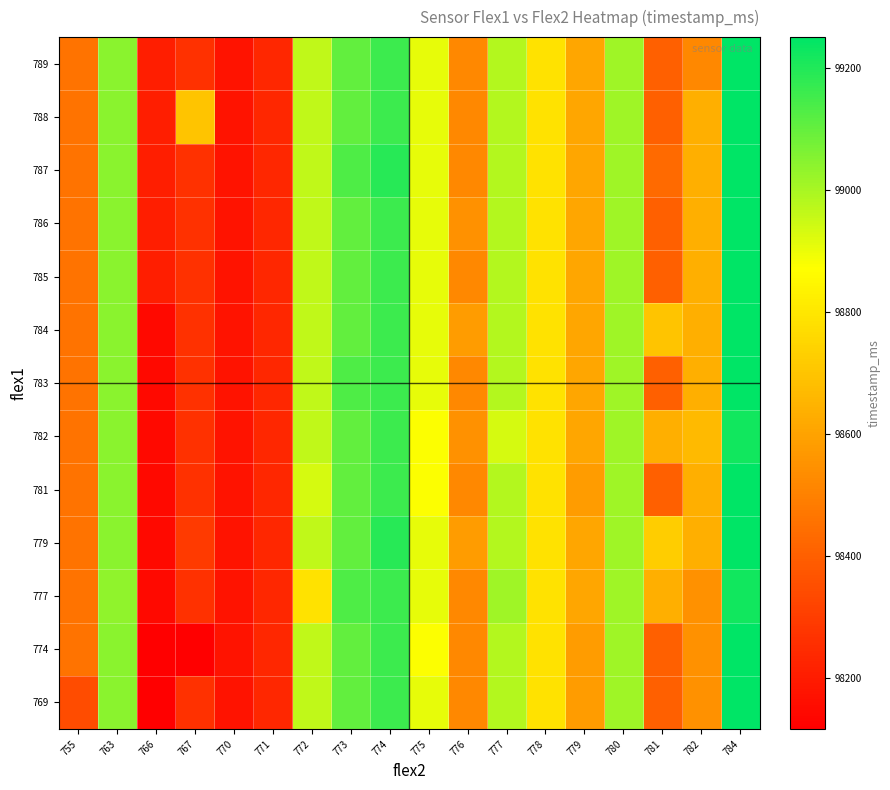

Reading left to right, list all the values displayed in this chart.

769: 755=98343	763=99043	766=98116	767=98264	770=98175	771=98234	772=98964	773=99102	774=99161	775=98905	776=98520	777=98984	778=98787	779=98579	780=99014	781=98402	782=98550	784=99250
774: 755=98461	763=99043	766=98116	767=98116	770=98175	771=98234	772=98964	773=99102	774=99161	775=98875	776=98520	777=98984	778=98787	779=98579	780=99014	781=98402	782=98550	784=99250
777: 755=98461	763=99033	766=98146	767=98264	770=98175	771=98234	772=98787	773=99132	774=99161	775=98905	776=98520	777=99014	778=98787	779=98609	780=99014	781=98638	782=98550	784=99220
779: 755=98461	763=99043	766=98146	767=98293	770=98175	771=98234	772=98964	773=99102	774=99191	775=98905	776=98579	777=98984	778=98787	779=98609	780=99014	781=98727	782=98638	784=99250
781: 755=98461	763=99043	766=98146	767=98264	770=98175	771=98234	772=98934	773=99102	774=99161	775=98875	776=98520	777=98984	778=98787	779=98579	780=99014	781=98402	782=98638	784=99250
782: 755=98461	763=99043	766=98146	767=98264	770=98175	771=98234	772=98964	773=99102	774=99161	775=98875	776=98550	777=98934	778=98787	779=98609	780=99014	781=98638	782=98668	784=99220
783: 755=98461	763=99043	766=98146	767=98264	770=98175	771=98234	772=98964	773=99132	774=99161	775=98905	776=98520	777=98984	778=98787	779=98609	780=99014	781=98402	782=98638	784=99250
784: 755=98461	763=99043	766=98146	767=98264	770=98175	771=98234	772=98964	773=99102	774=99161	775=98905	776=98579	777=98984	778=98787	779=98609	780=99014	781=98698	782=98638	784=99250
785: 755=98461	763=99043	766=98205	767=98264	770=98175	771=98234	772=98964	773=99102	774=99161	775=98905	776=98520	777=98984	778=98787	779=98609	780=99014	781=98402	782=98638	784=99250
786: 755=98461	763=99043	766=98205	767=98264	770=98175	771=98234	772=98964	773=99102	774=99161	775=98905	776=98550	777=98984	778=98787	779=98609	780=99014	781=98402	782=98638	784=99250
787: 755=98461	763=99043	766=98205	767=98264	770=98175	771=98234	772=98964	773=99132	774=99191	775=98905	776=98520	777=98984	778=98787	779=98609	780=99014	781=98432	782=98638	784=99250
788: 755=98461	763=99043	766=98205	767=98698	770=98175	771=98234	772=98964	773=99102	774=99161	775=98905	776=98520	777=98984	778=98787	779=98609	780=99014	781=98402	782=98638	784=99250
789: 755=98461	763=99043	766=98205	767=98264	770=98175	771=98234	772=98964	773=99102	774=99161	775=98905	776=98520	777=98984	778=98787	779=98609	780=99014	781=98402	782=98520	784=99250